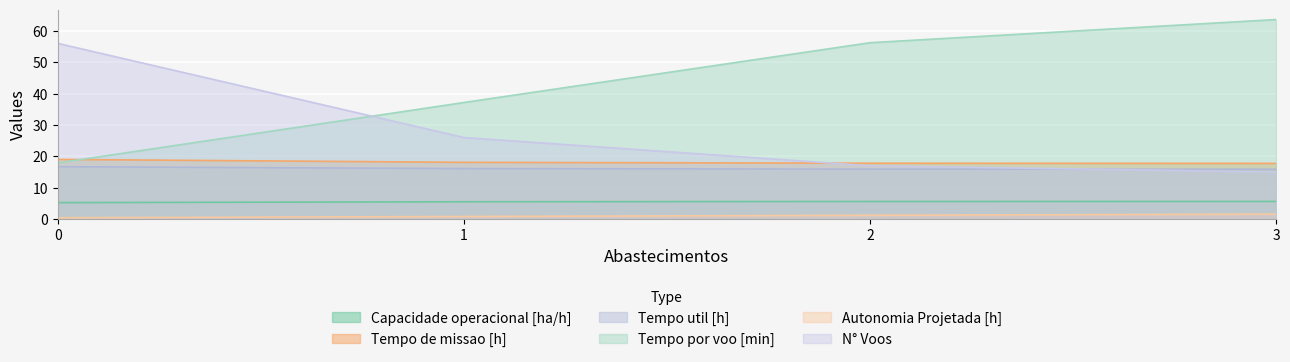

The Tempo por voo [min] series shows 17.9 at 0. True or false?

True